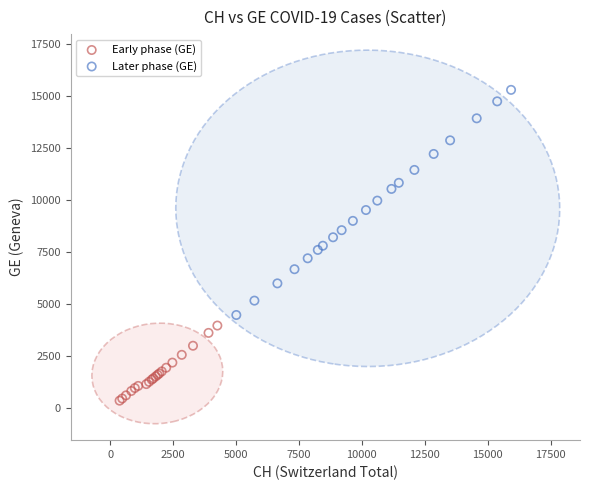

Which series reaches the minimum Y coordinate?

Early phase (GE)